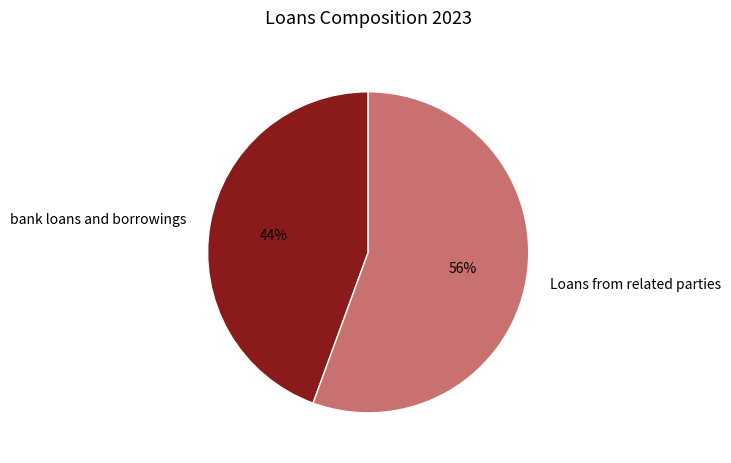

Combined, do Loans from related parties and bank loans and borrowings account for over 50%?

Yes